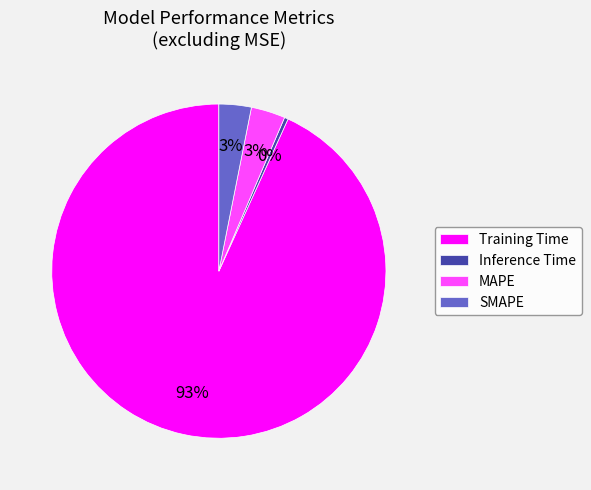

Which slice is the smallest?

Inference Time